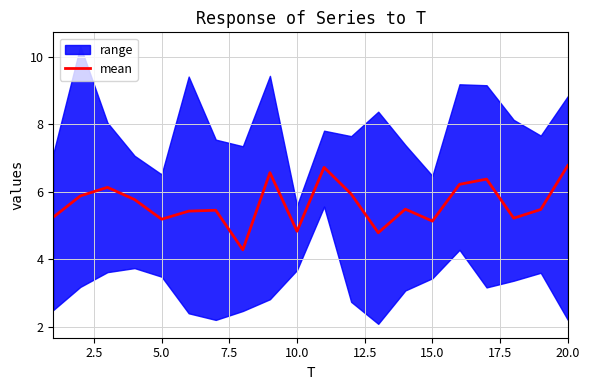

The value of mean at 15.0 is 5.1. True or false?

True